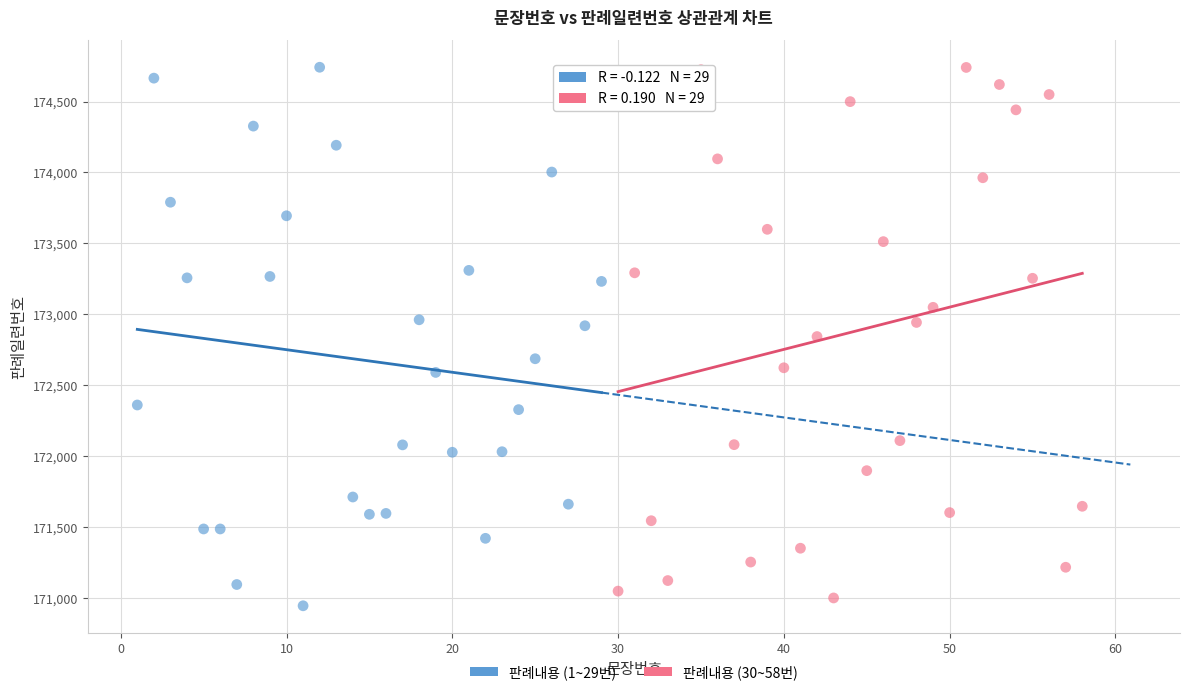

What are all the series names shown in the legend?

판례내용 (1~29번), 판례내용 (30~58번)